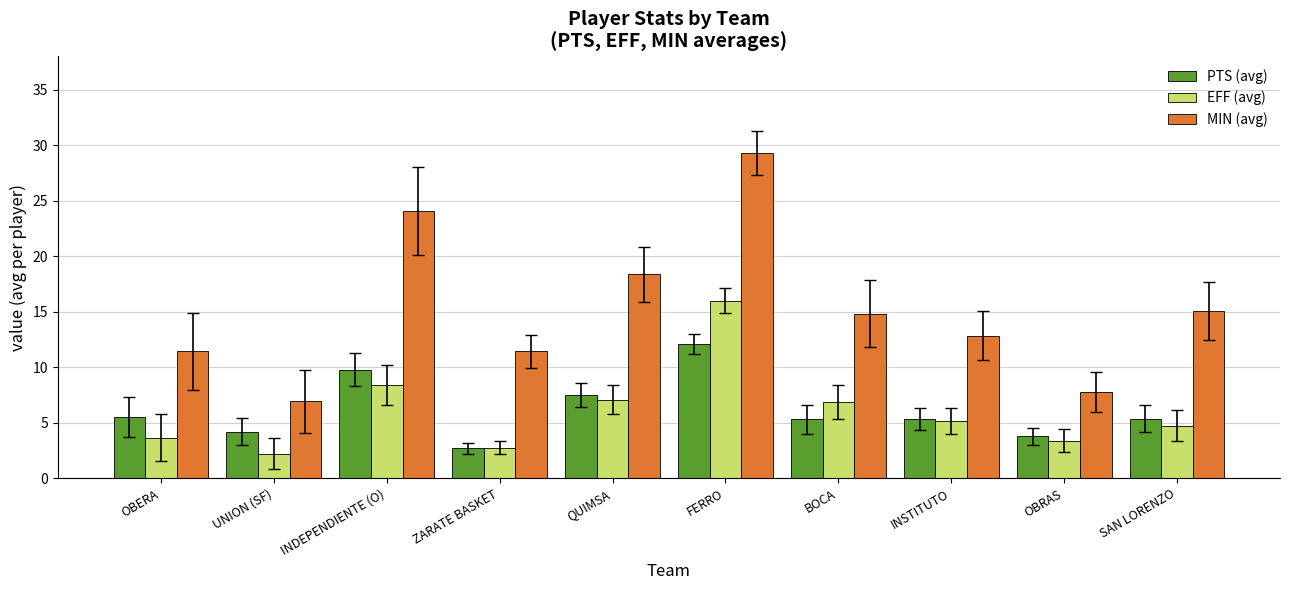

Between BOCA and SAN LORENZO, which series saw the biggest shift?

EFF (avg)